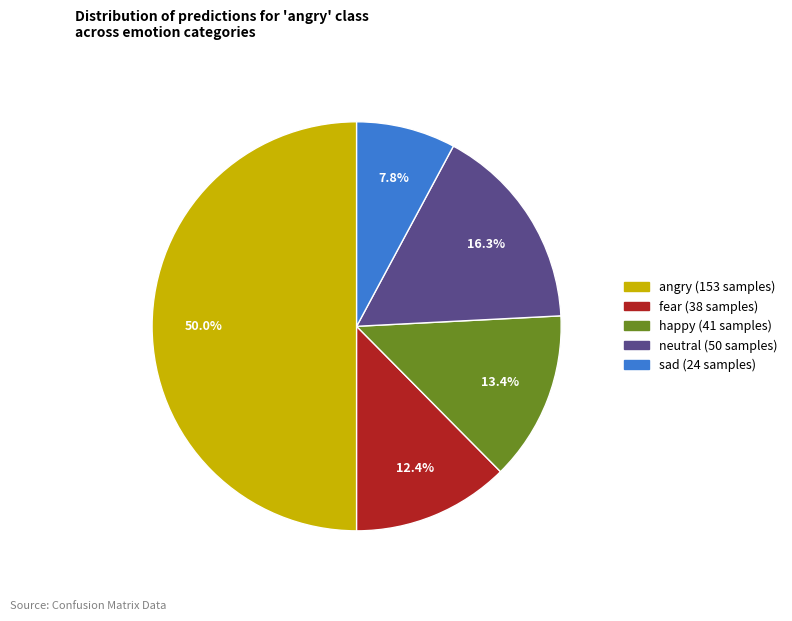

To the nearest percent, what is the difference between the sad and angry slice percentages?

42%